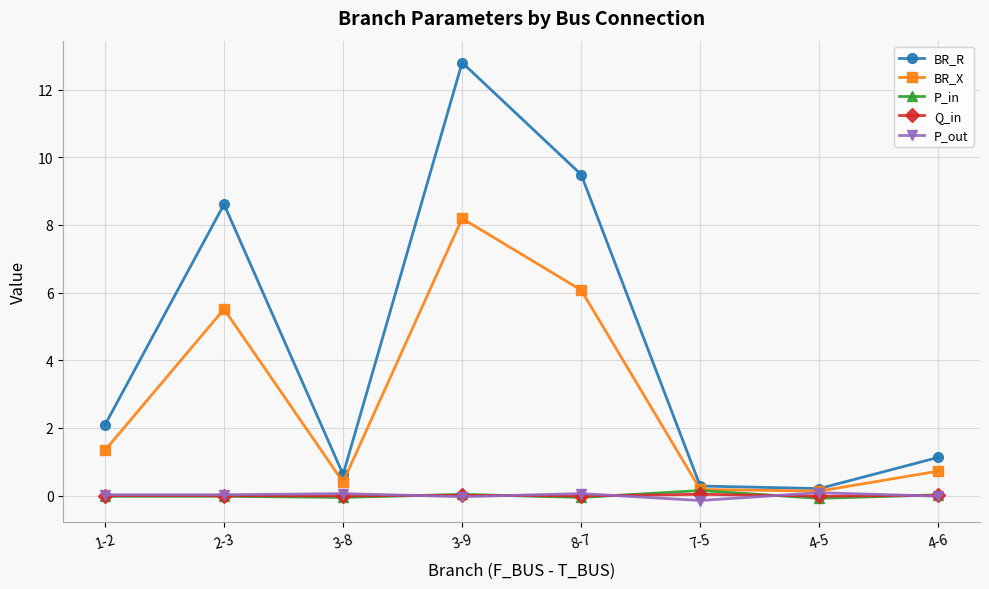

True or false: P_out has more than 1 points higher than both neighbors.

True